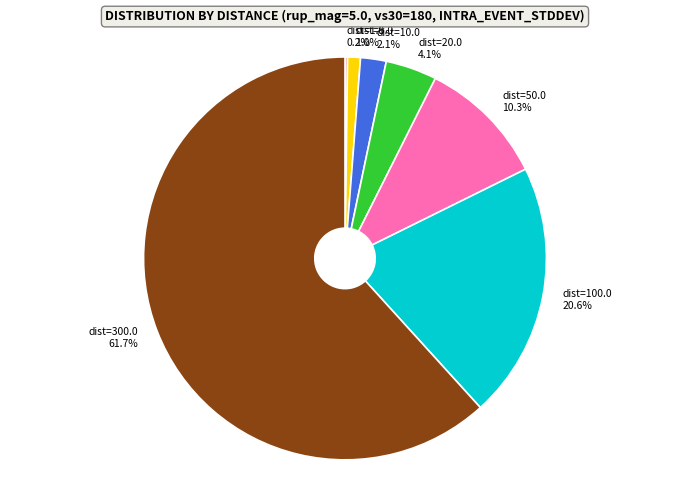

To the nearest percent, what portion does dist=300.0 represent?

62%